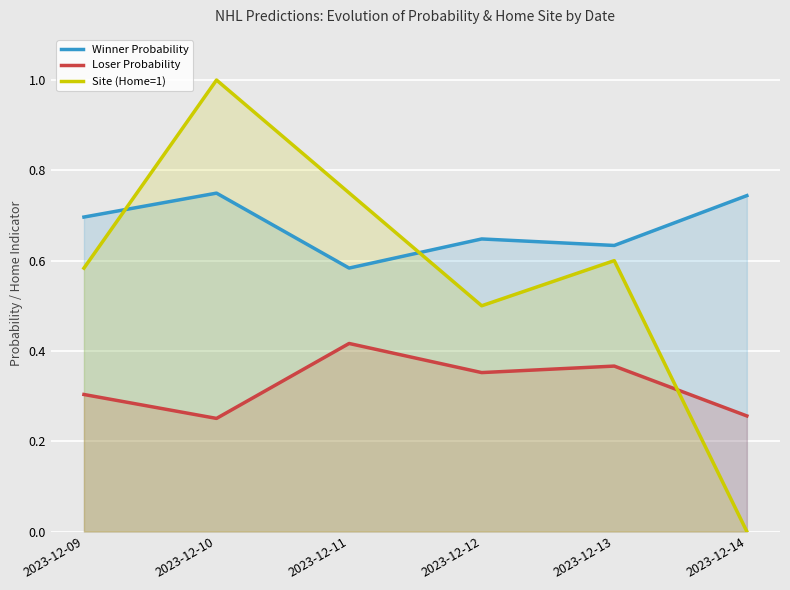

At how many categories does at least one series exceed 0?

6